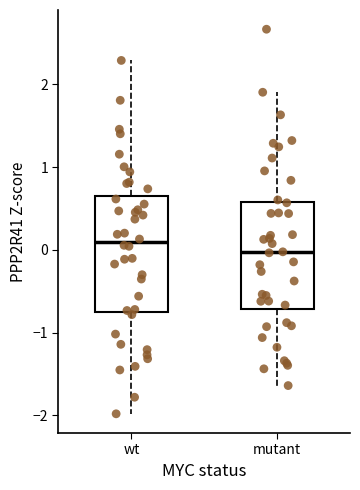

Which box's median line is the lowest?

mutant